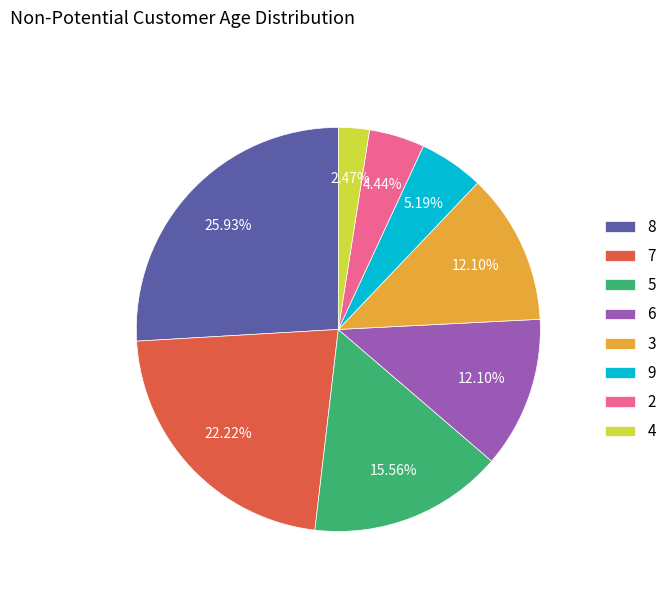

Approximately how many times larger is the value at 6 compared to 5?

0.8